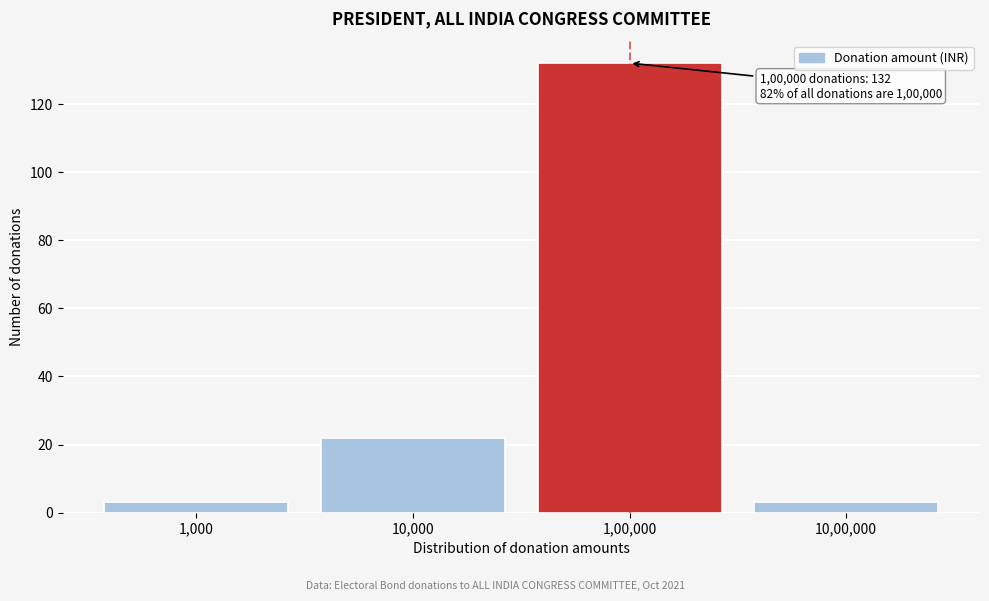

Reading left to right, list all the values displayed in this chart.

3	22	132	3